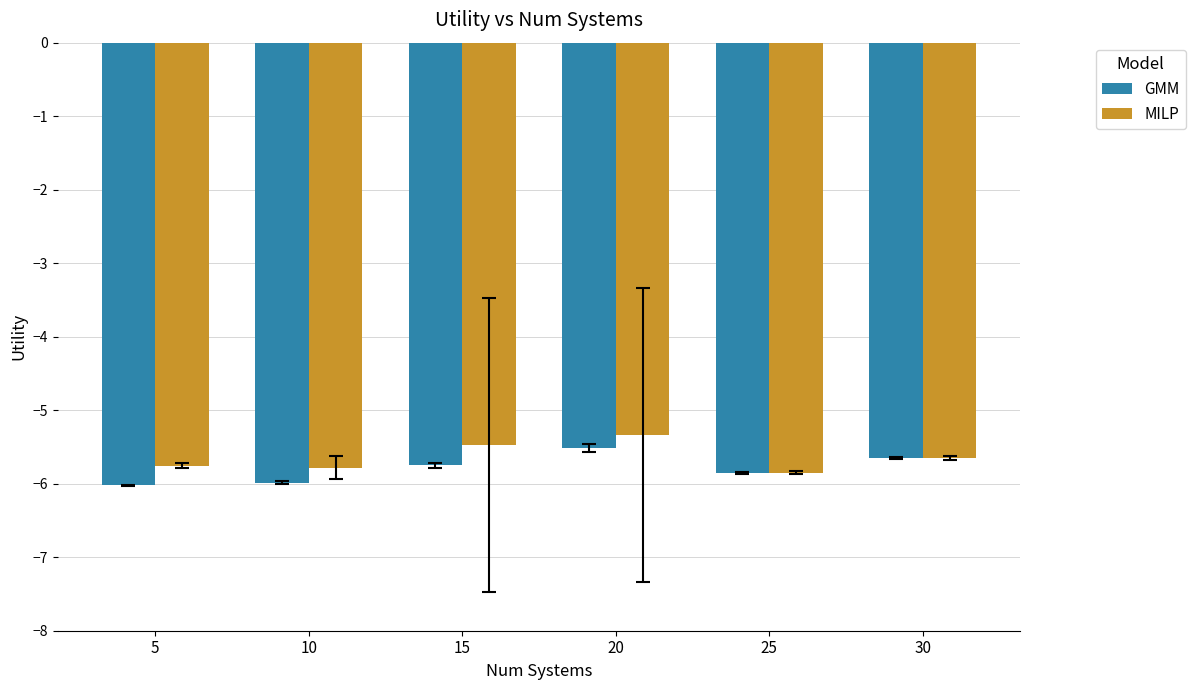

What is the difference between the GMM values at 5 and 20?

0.5